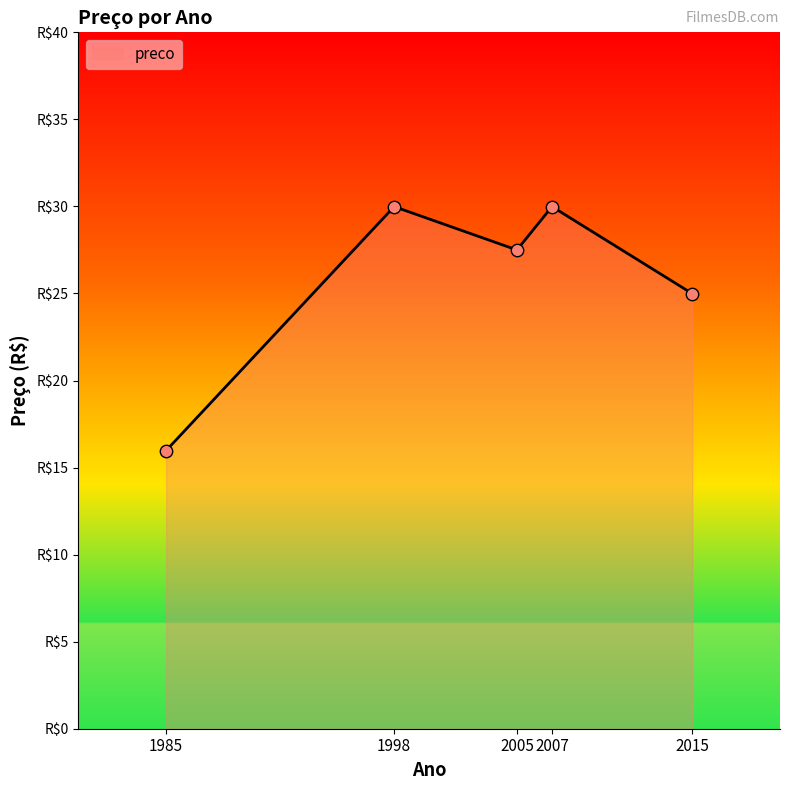

Approximately how many times larger is the value at 2007 compared to 1985?

1.9